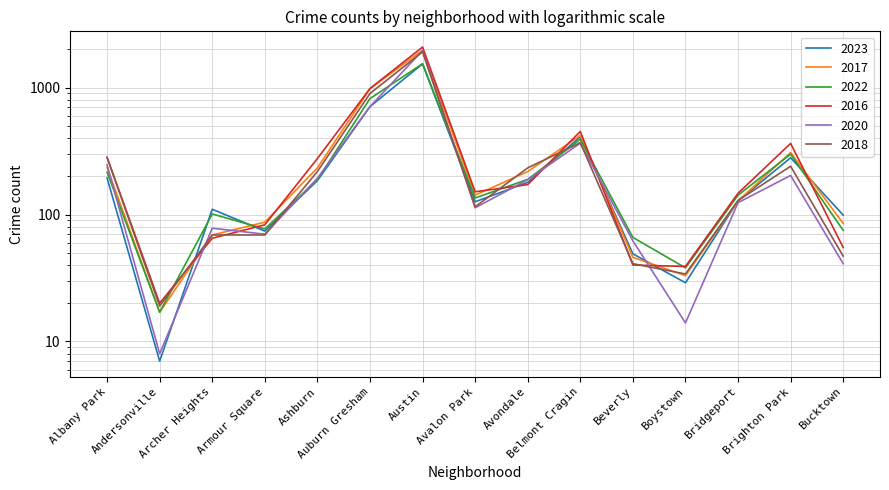

At which category is the sum across all series the highest?

Austin